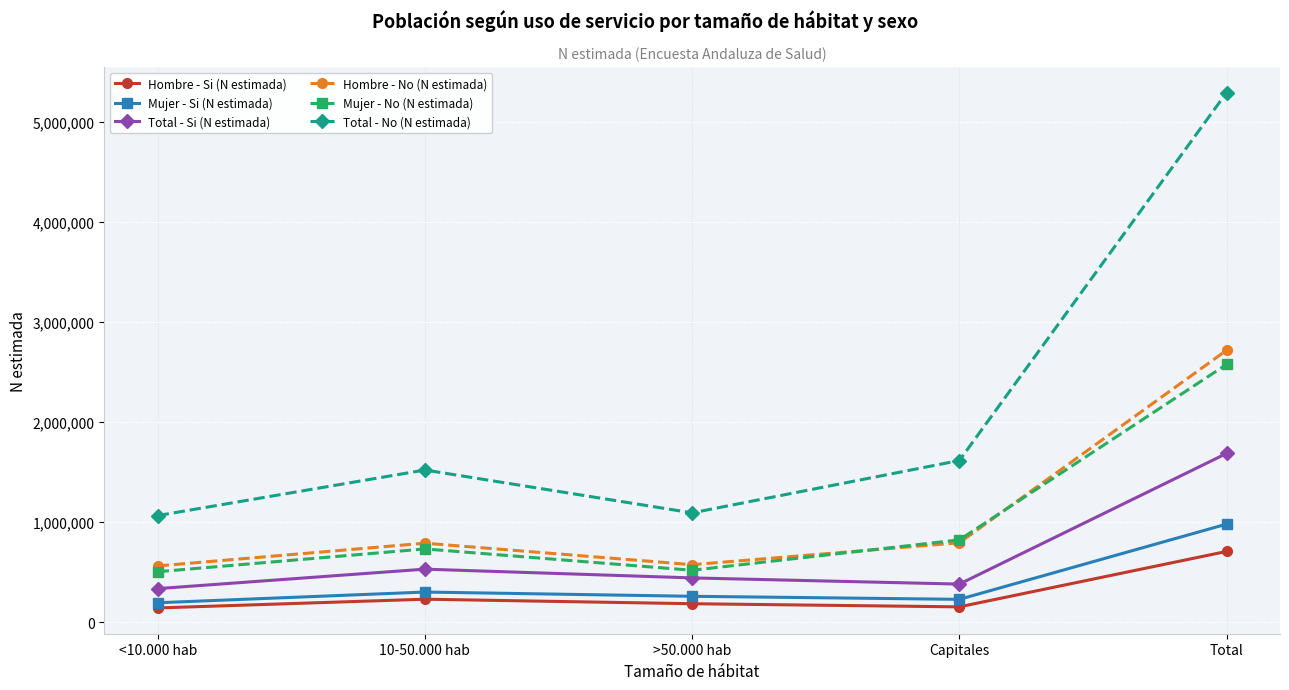

How many interior local valleys does the Total - No (N estimada) series have?

1